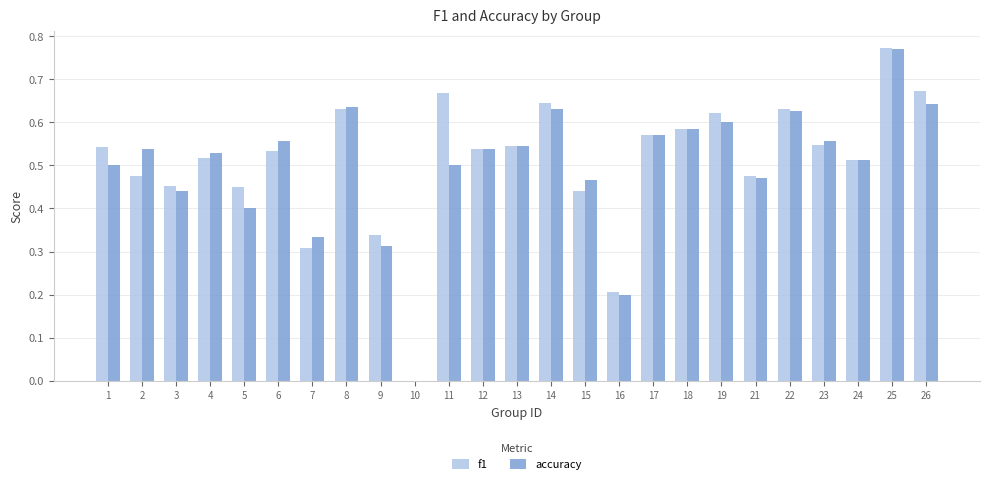

What is the total value across all series at 26?

1.3